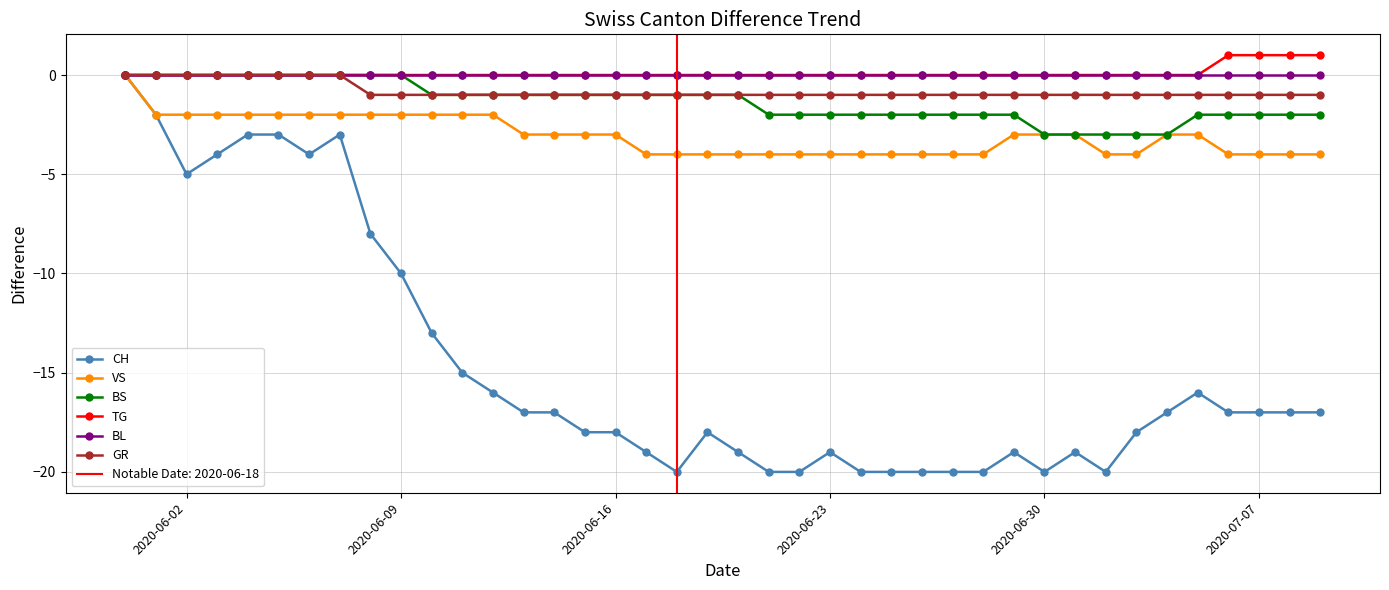

True or false: VS has more than 0 points higher than both neighbors.

False